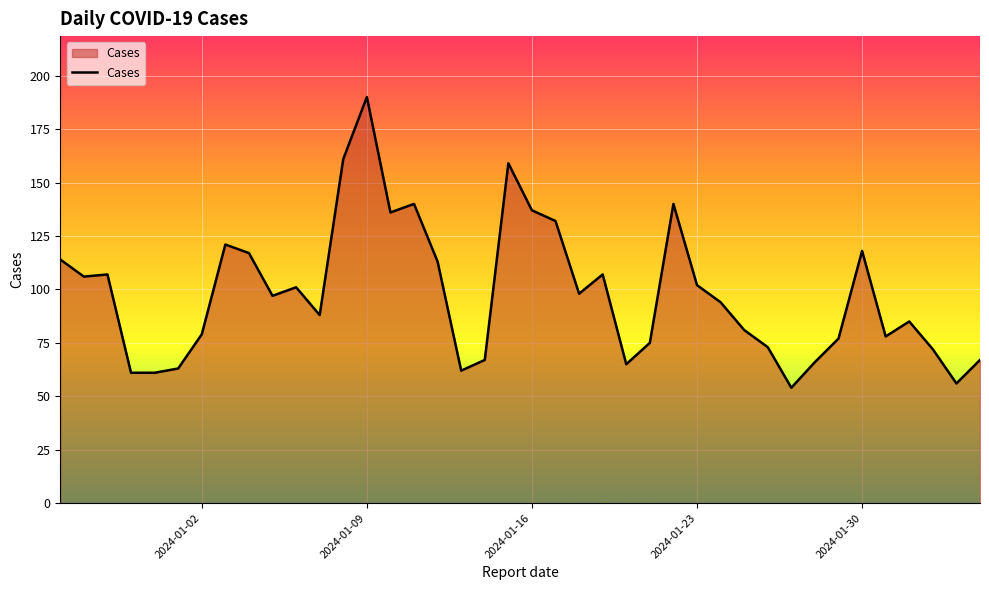

What is the difference between the maximum and minimum values?

136